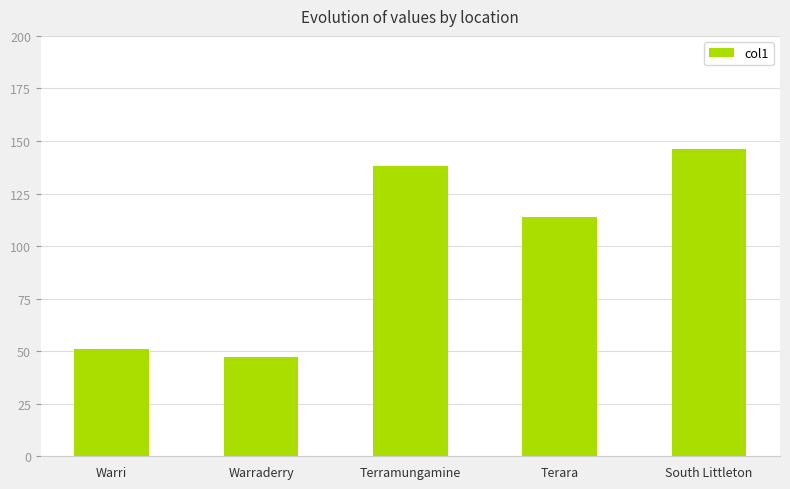

Rank the categories by value from lowest to highest.

Warraderry, Warri, Terara, Terramungamine, South Littleton